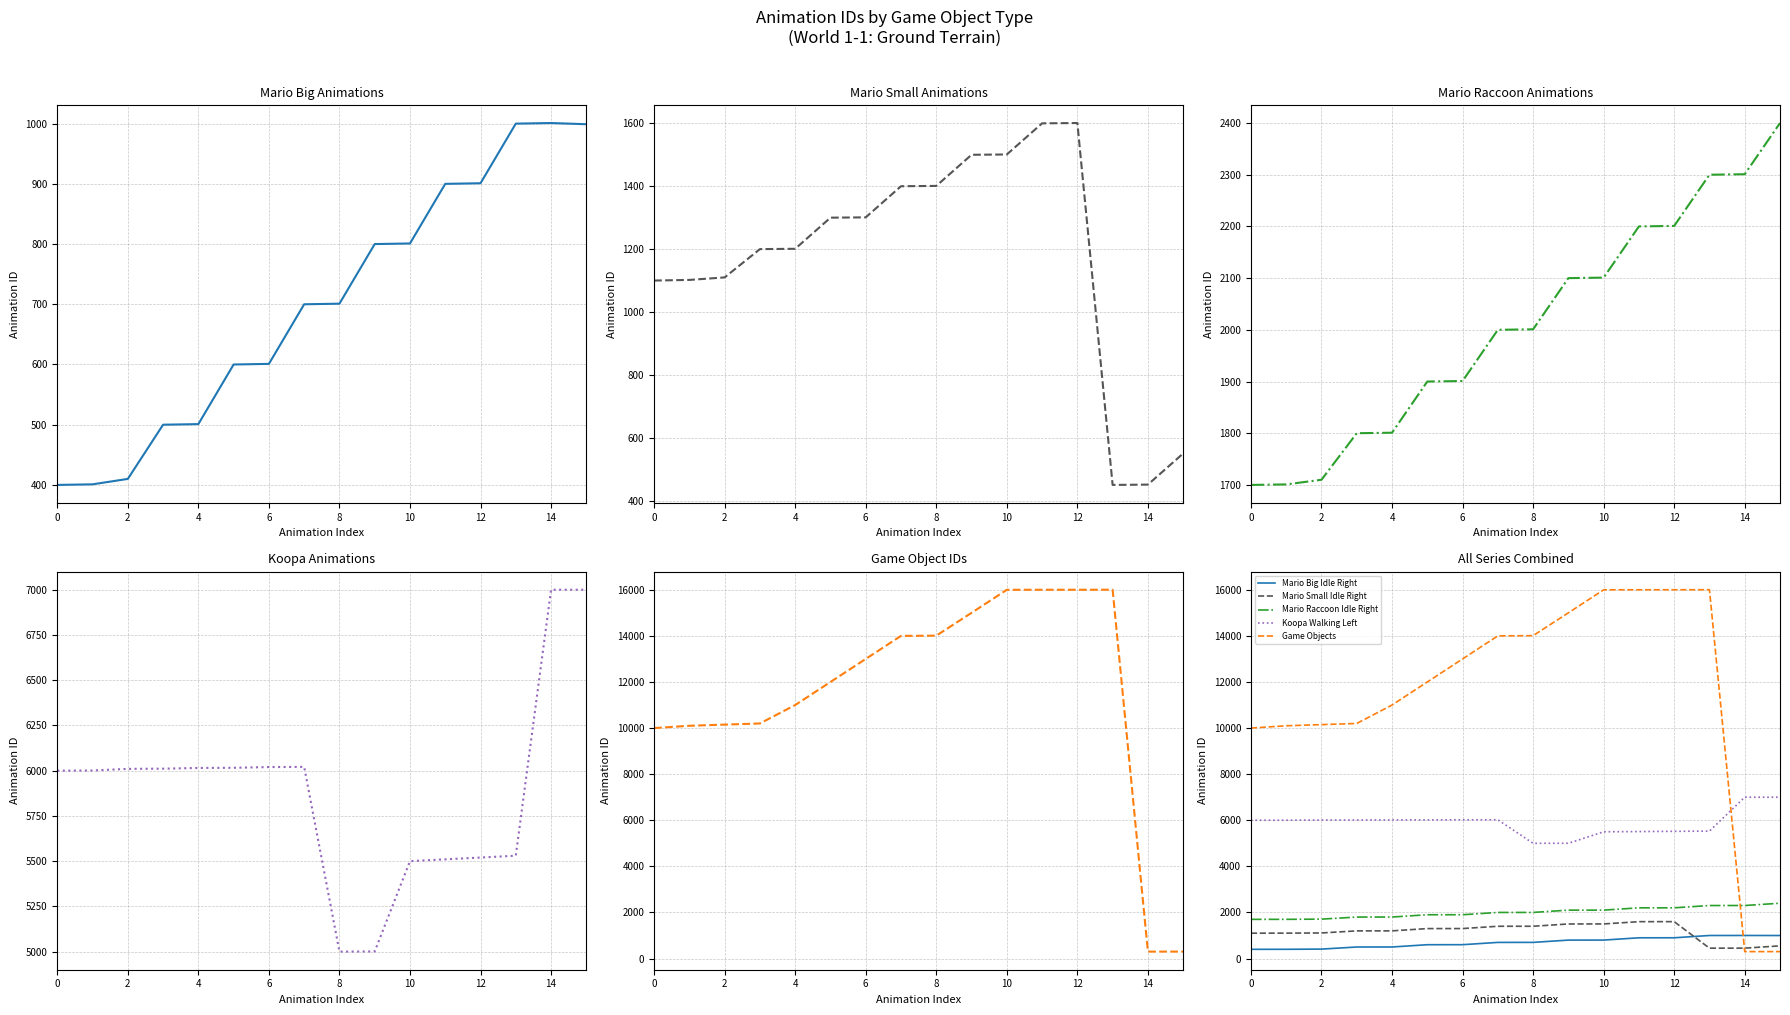

What is the difference between the maximum and minimum values in the Mario Small Idle Right series?

1151